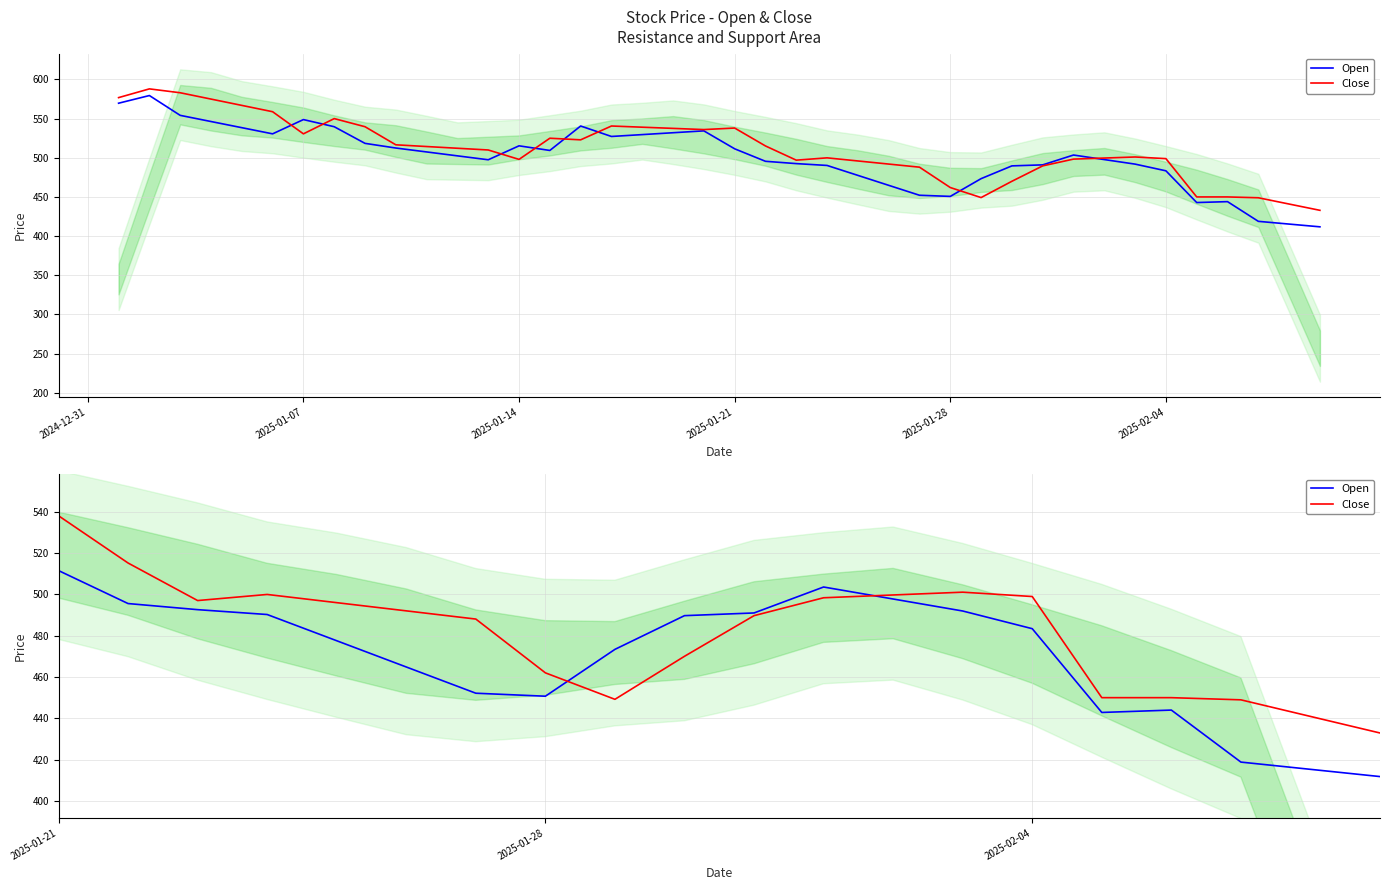

How many times do Open and Close cross each other?

8